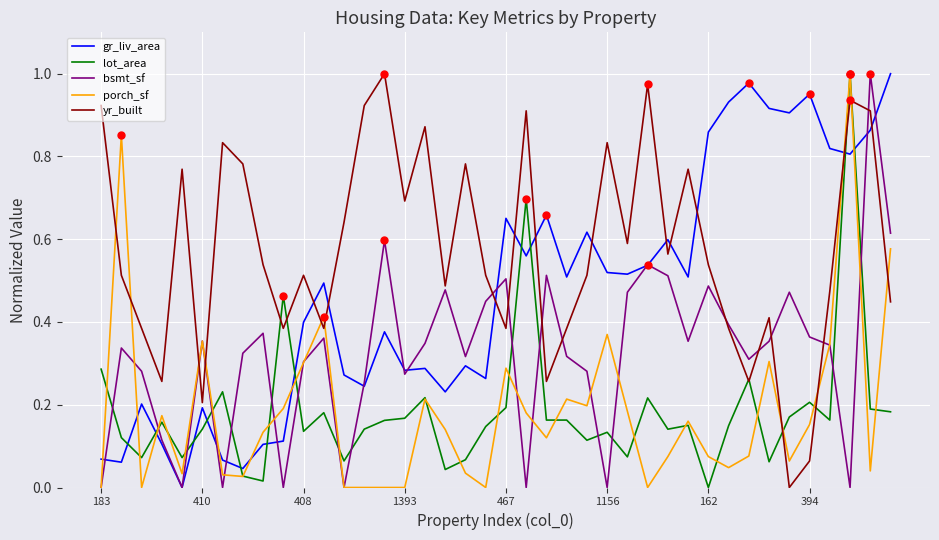

At how many categories does at least one series exceed 0?

40